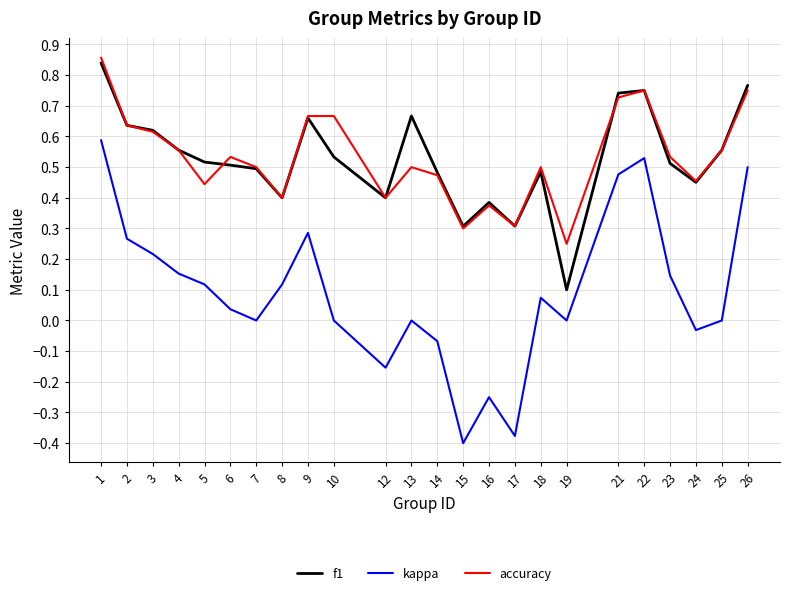

Which category has the lowest value in the f1 series?

19